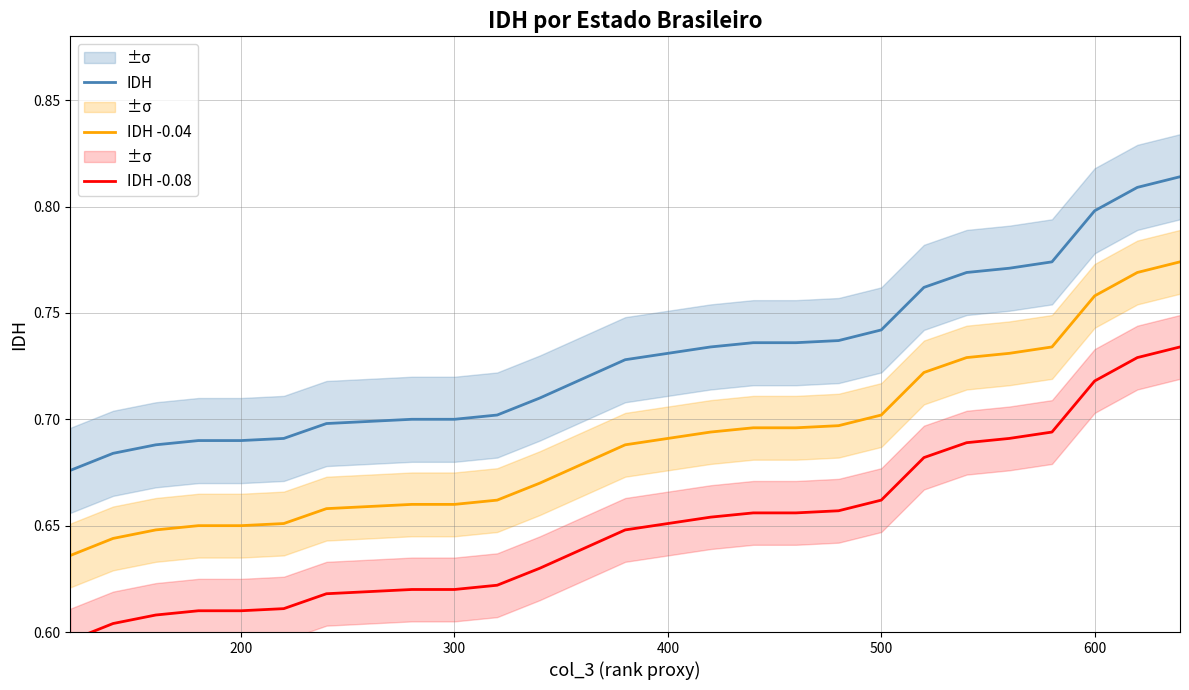

Reading left to right, what are all the values shown in this chart?

IDH: 0.7	0.7	0.7	0.7	0.7	0.7	0.7	0.7	0.7	0.7	0.7	0.7	0.7	0.7	0.7	0.7	0.7	0.7	0.7	0.7	0.8	0.8	0.8	0.8	0.8	0.8	0.8
IDH -0.04: 0.6	0.6	0.6	0.6	0.6	0.7	0.7	0.7	0.7	0.7	0.7	0.7	0.7	0.7	0.7	0.7	0.7	0.7	0.7	0.7	0.7	0.7	0.7	0.7	0.8	0.8	0.8
IDH -0.08: 0.6	0.6	0.6	0.6	0.6	0.6	0.6	0.6	0.6	0.6	0.6	0.6	0.6	0.6	0.7	0.7	0.7	0.7	0.7	0.7	0.7	0.7	0.7	0.7	0.7	0.7	0.7